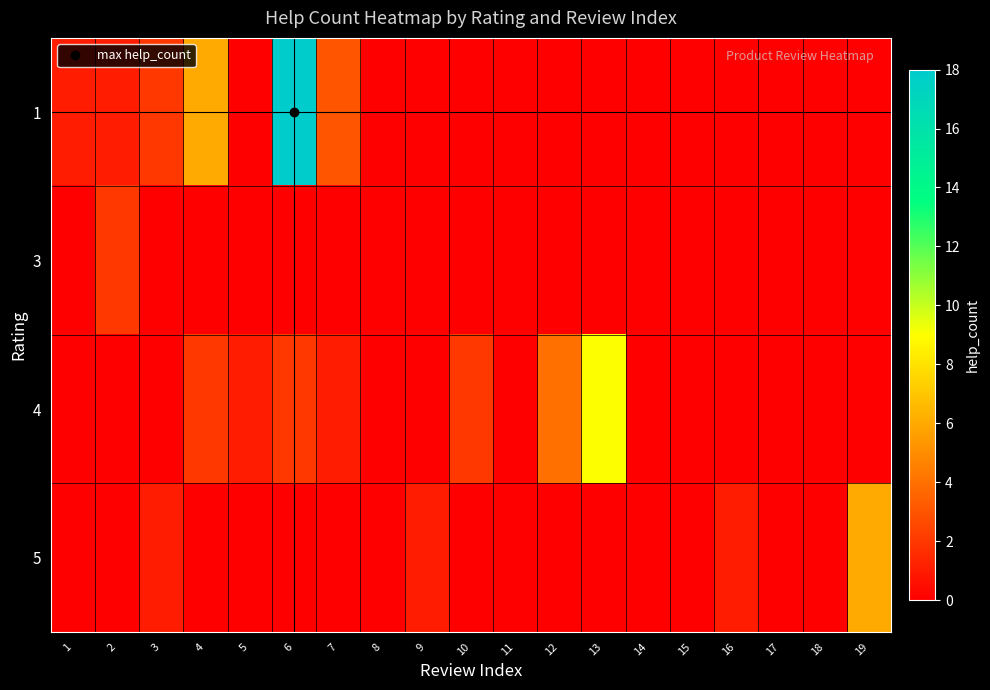

Reading left to right, list all the values displayed in this chart.

1: 1=1	2=1	3=2	4=6	5=0	6=18	7=3	8=0	9=0	10=0	11=0	12=0	13=0	14=0	15=0	16=0	17=0	18=0	19=0
3: 1=0	2=2	3=0	4=0	5=0	6=0	7=0	8=0	9=0	10=0	11=0	12=0	13=0	14=0	15=0	16=0	17=0	18=0	19=0
4: 1=0	2=0	3=0	4=2	5=1	6=2	7=1	8=0	9=0	10=2	11=0	12=4	13=9	14=0	15=0	16=0	17=0	18=0	19=0
5: 1=0	2=0	3=1	4=0	5=0	6=0	7=0	8=0	9=1	10=0	11=0	12=0	13=0	14=0	15=0	16=1	17=0	18=0	19=6